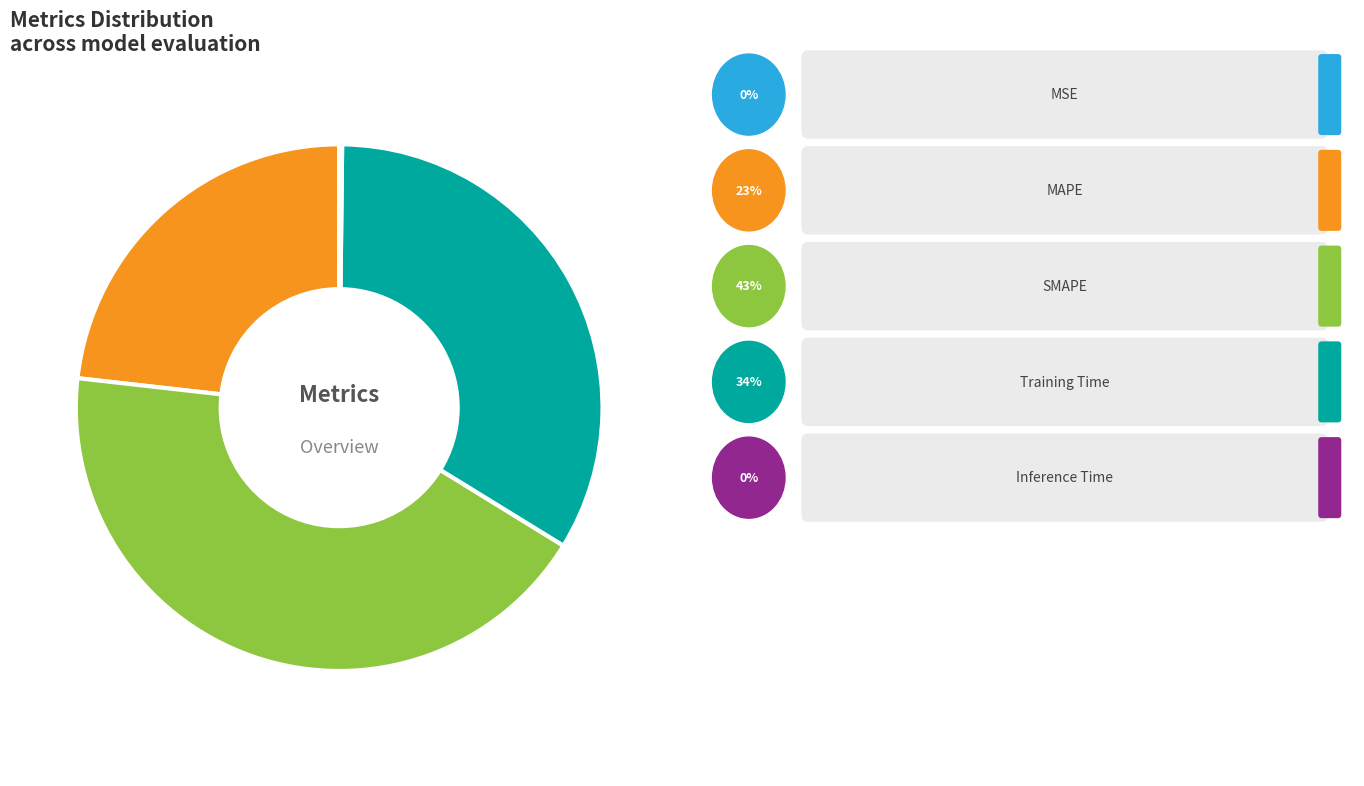

Does any single category account for the majority?

No